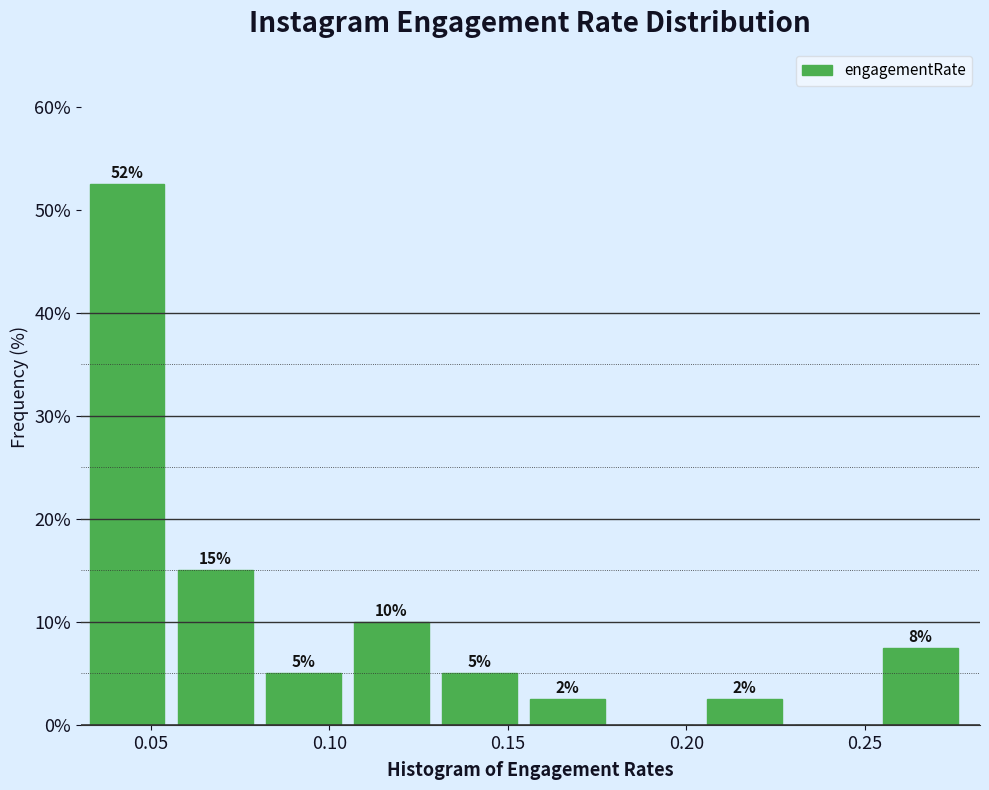

Which range on the x-axis has the tallest bar?

0.035 to 0.055